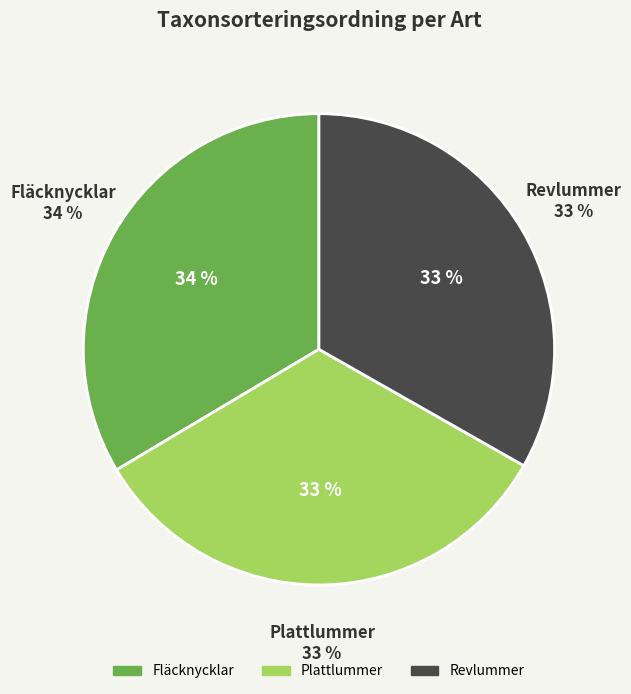

What percentage is NOT represented by Fläcknycklar?

66.4%